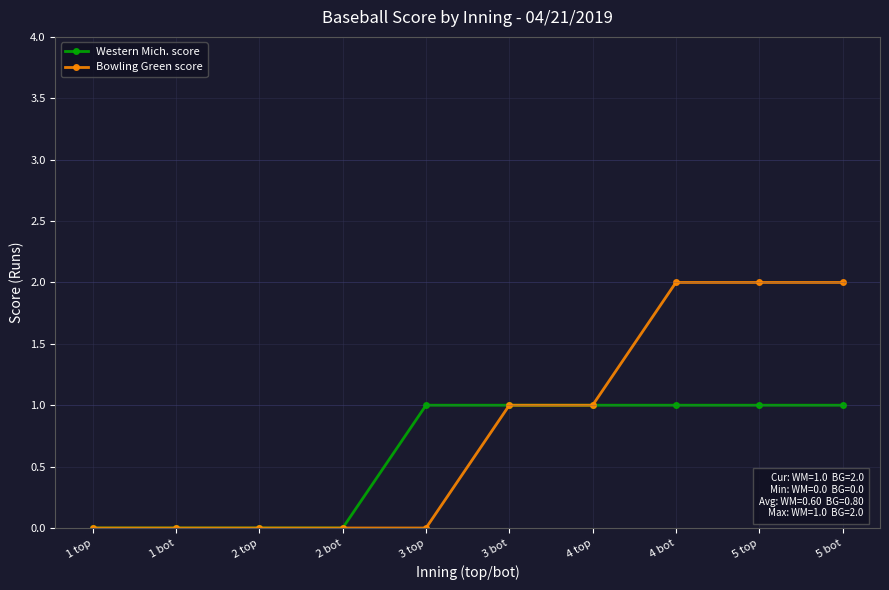

Which series has the largest range (max minus min)?

Bowling Green score